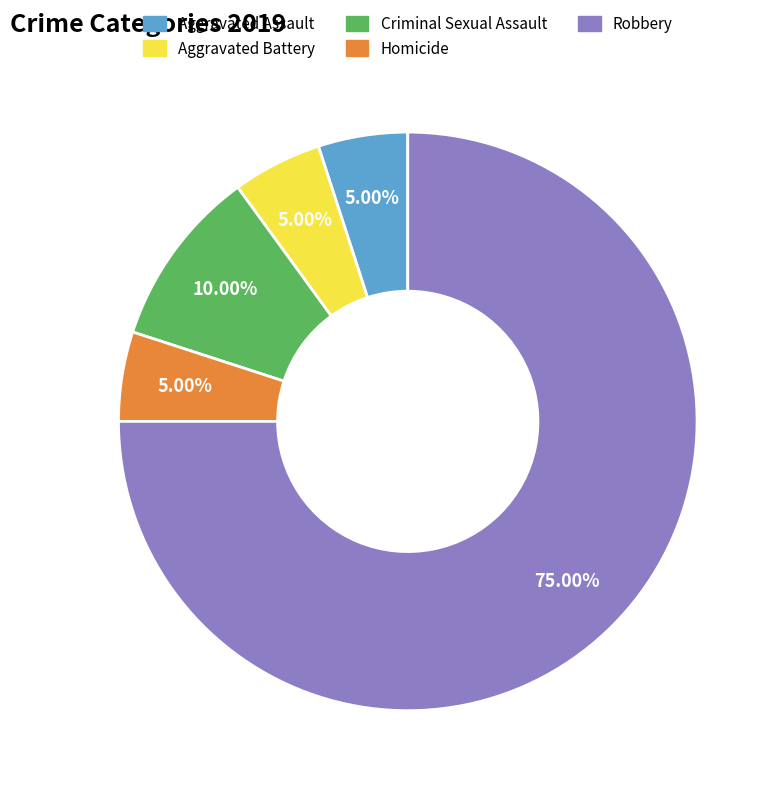

Which category accounts for the majority?

Robbery